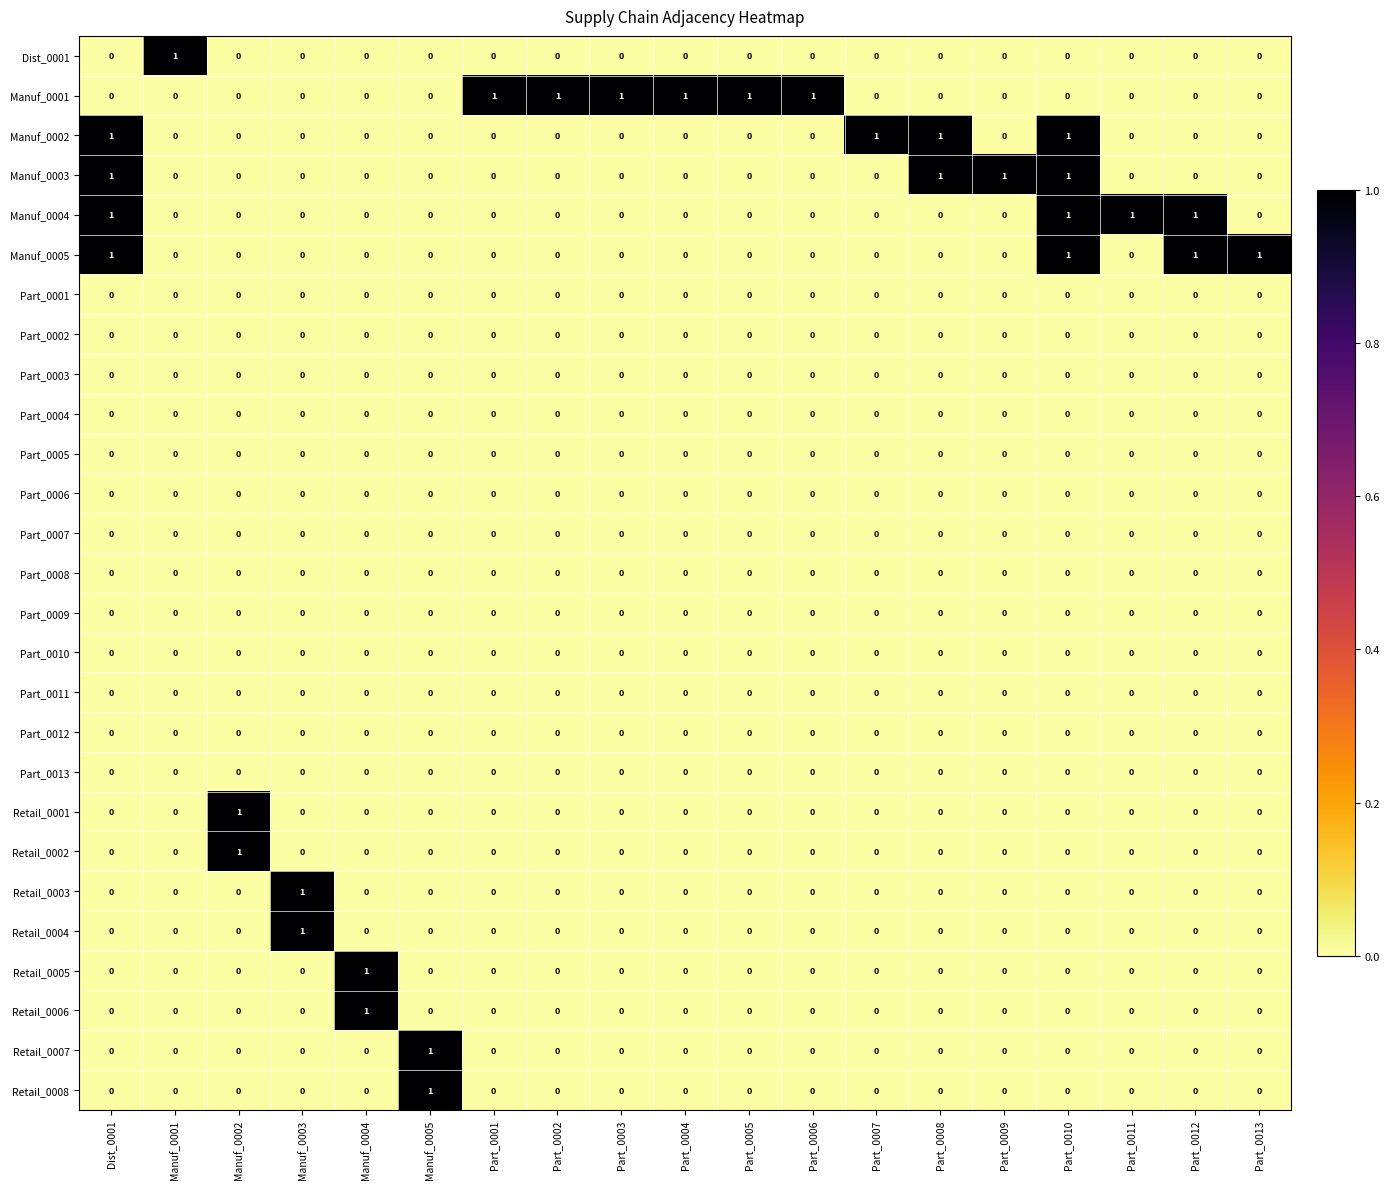

How many Manuf_0002 values are between 0 and 1?

19